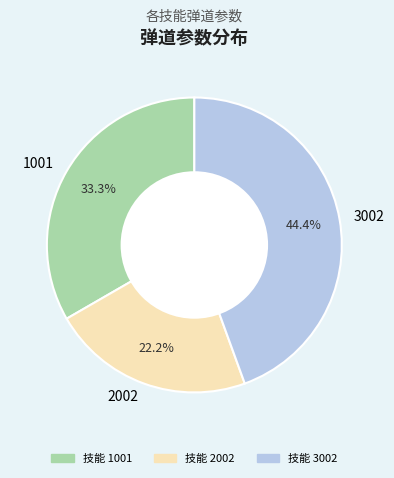

To the nearest percent, what is the difference between the largest and smallest slice percentages?

22%